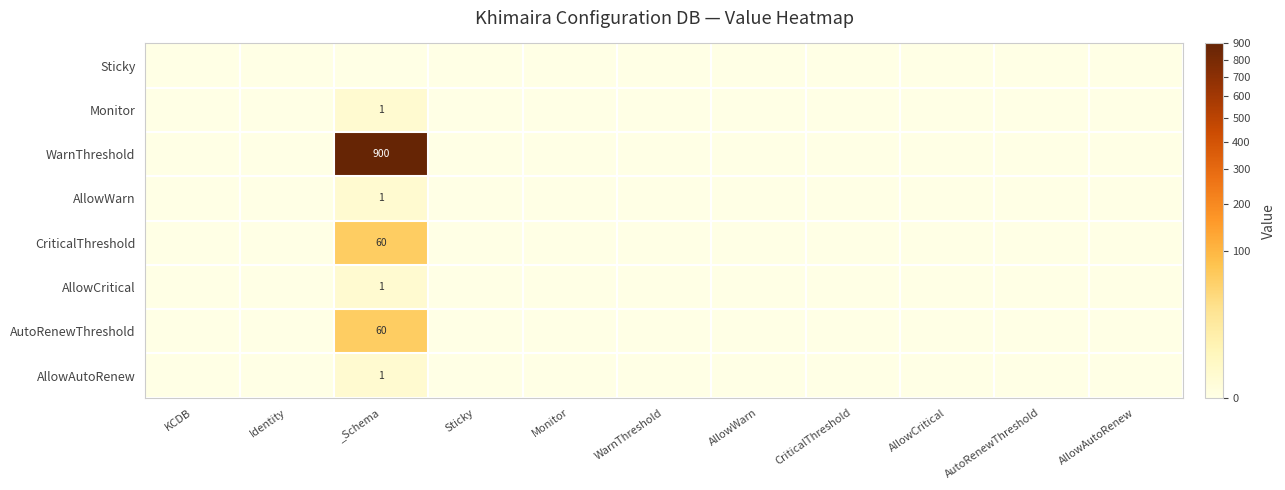

The AutoRenewThreshold series shows 60 at _Schema. True or false?

True